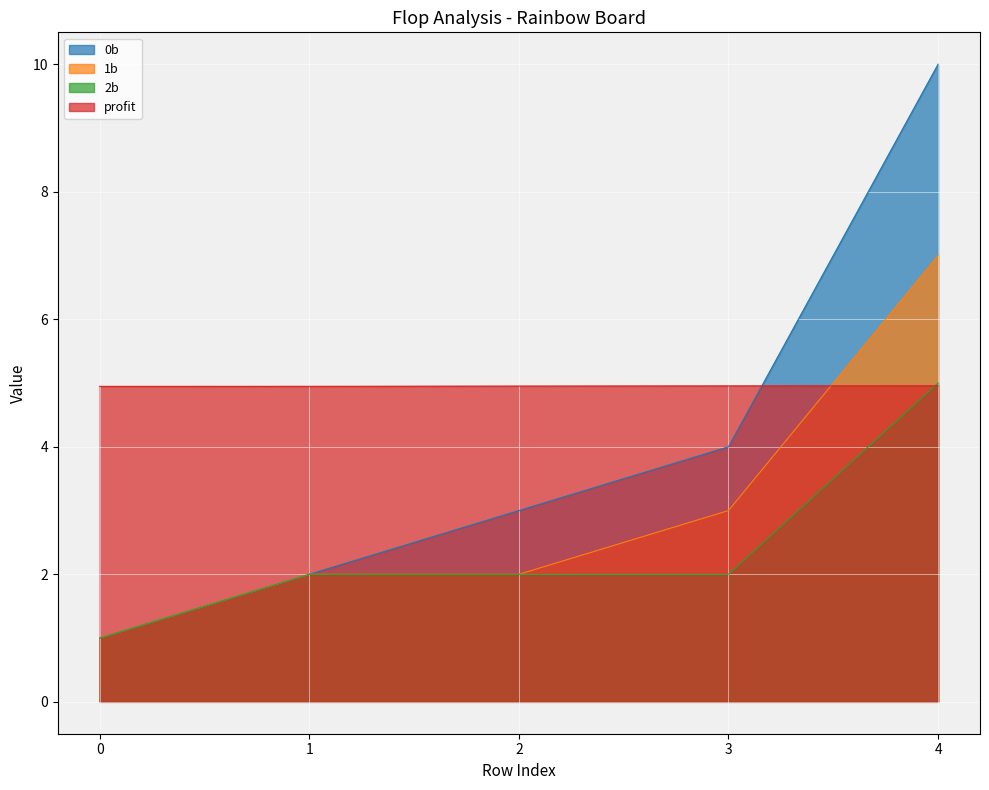

Reading left to right, list all the values displayed in this chart.

0b: 0=1.0	1=2.0	2=3.0	3=4.0	4=10.0
1b: 0=1.0	1=2.0	2=2.0	3=3.0	4=7.0
2b: 0=1.0	1=2.0	2=2.0	3=2.0	4=5.0
profit: 0=4.9	1=4.9	2=5.0	3=5.0	4=5.0